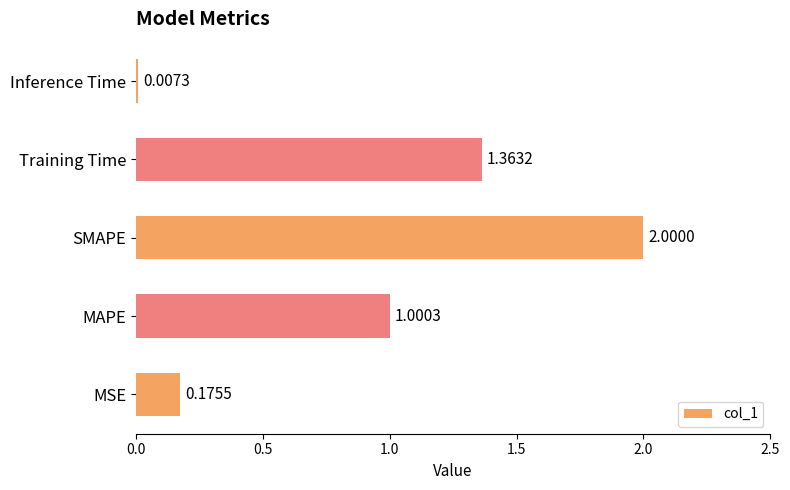

Which category has the highest value across all series?

SMAPE